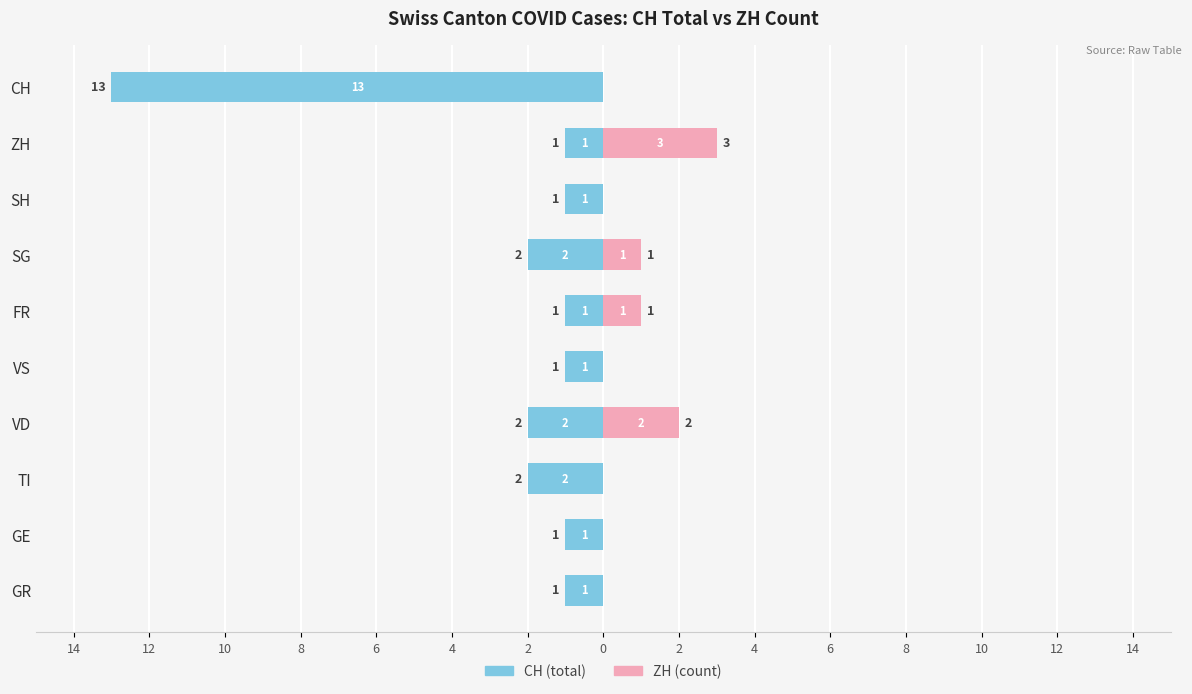

How many groups of bars are there?

10